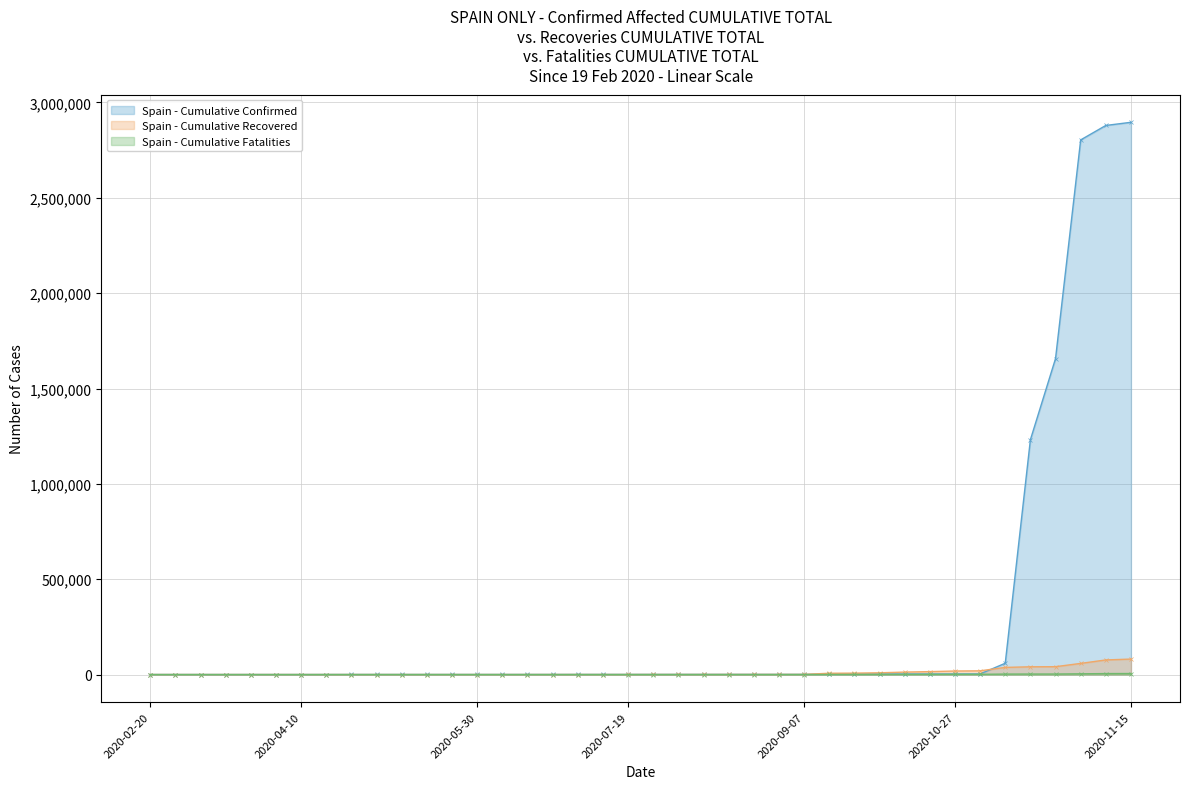

What is the difference between the highest and lowest values at 26?

128